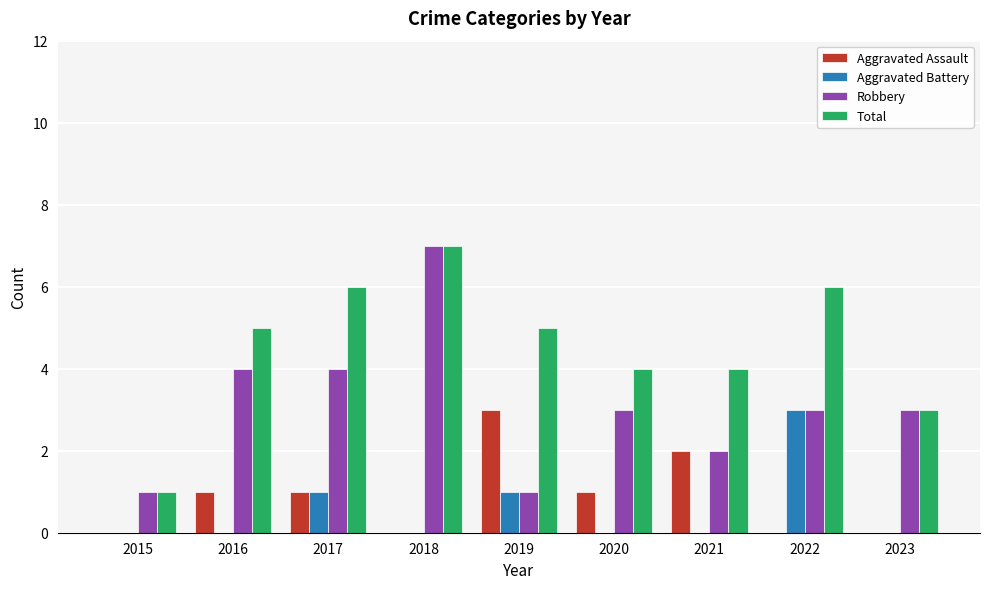

True or false: Total has a value of 3 at 2020.

False